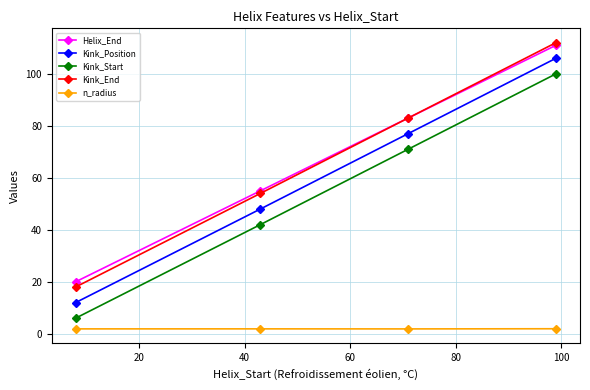

True or false: Helix_End has more than 0 points higher than both neighbors.

False